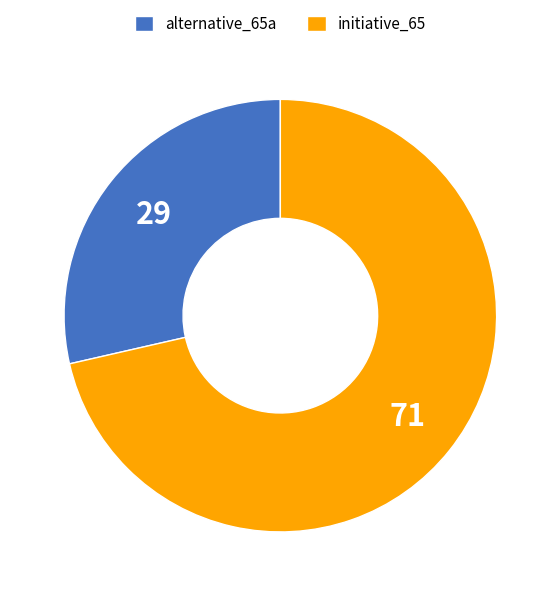

Do initiative_65 and alternative_65a together represent more than half of the pie?

Yes